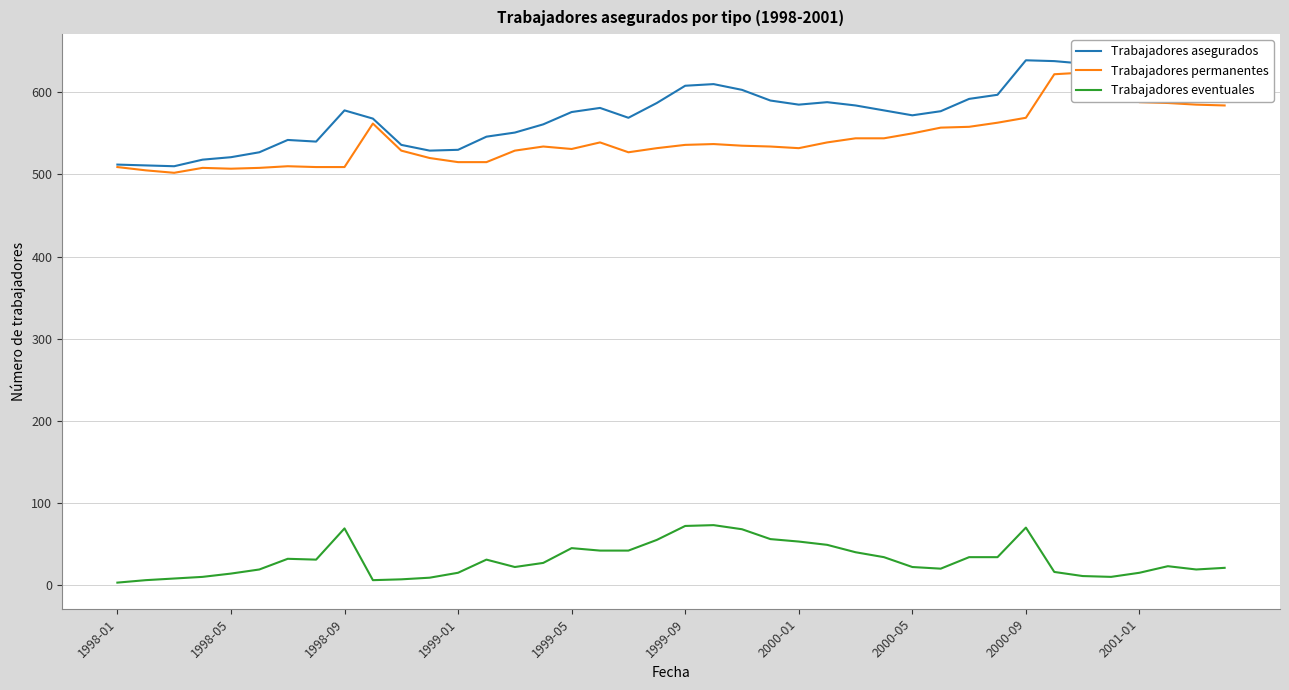

What position from the left is 37?

38